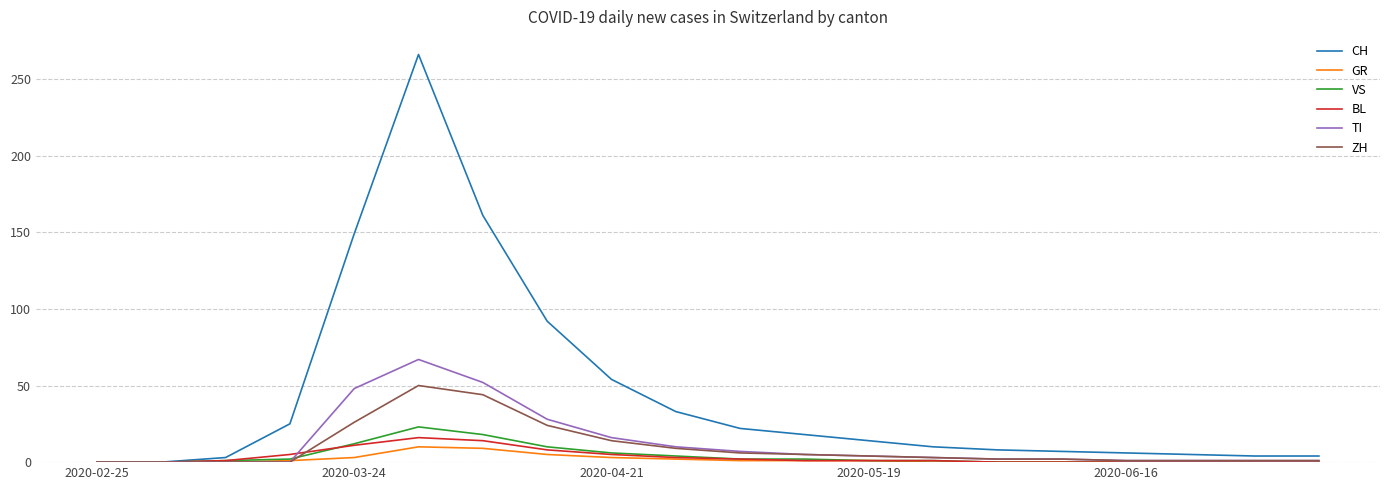

Which series has the largest range (max minus min)?

CH